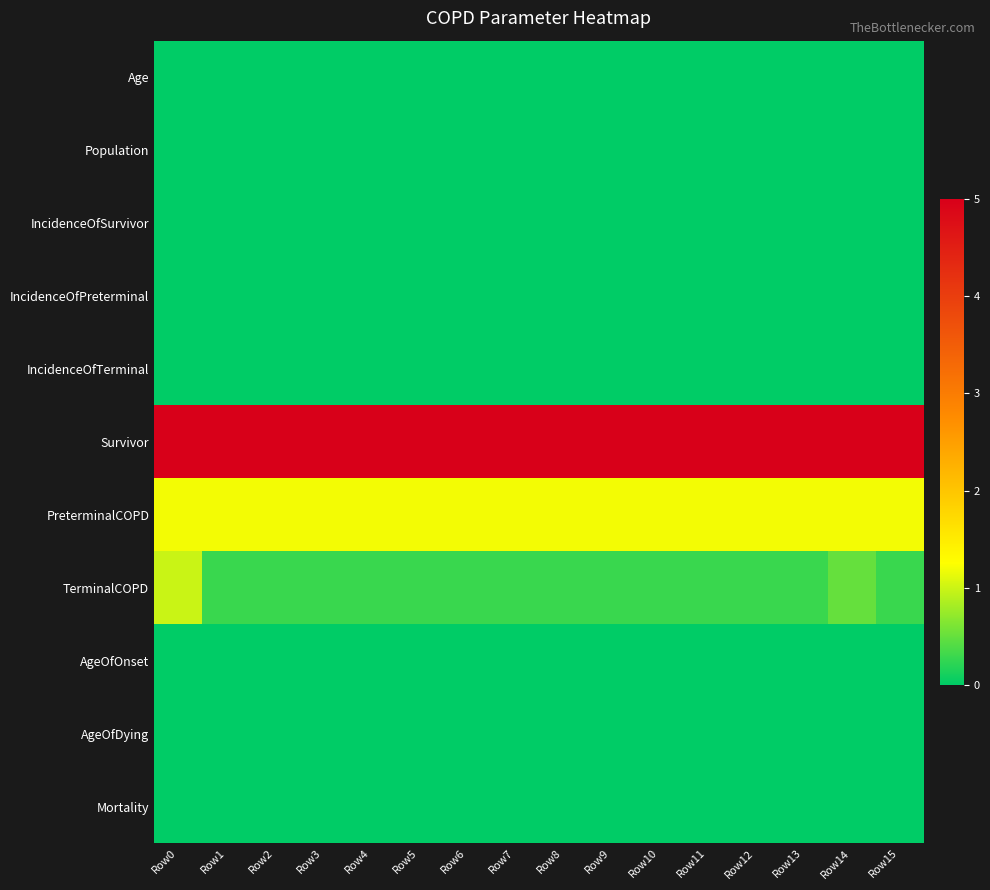

Reading right to left, extract all data points from this chart.

Age: Row15=0.0	Row14=0.0	Row13=0.0	Row12=0.0	Row11=0.0	Row10=0.0	Row9=0.0	Row8=0.0	Row7=0.0	Row6=0.0	Row5=0.0	Row4=0.0	Row3=0.0	Row2=0.0	Row1=0.0	Row0=0.0
Population: Row15=0.0	Row14=0.0	Row13=0.0	Row12=0.0	Row11=0.0	Row10=0.0	Row9=0.0	Row8=0.0	Row7=0.0	Row6=0.0	Row5=0.0	Row4=0.0	Row3=0.0	Row2=0.0	Row1=0.0	Row0=0.0
IncidenceOfSurvivor: Row15=0.0	Row14=0.0	Row13=0.0	Row12=0.0	Row11=0.0	Row10=0.0	Row9=0.0	Row8=0.0	Row7=0.0	Row6=0.0	Row5=0.0	Row4=0.0	Row3=0.0	Row2=0.0	Row1=0.0	Row0=0.0
IncidenceOfPreterminal: Row15=0.0	Row14=0.0	Row13=0.0	Row12=0.0	Row11=0.0	Row10=0.0	Row9=0.0	Row8=0.0	Row7=0.0	Row6=0.0	Row5=0.0	Row4=0.0	Row3=0.0	Row2=0.0	Row1=0.0	Row0=0.0
IncidenceOfTerminal: Row15=0.0	Row14=0.0	Row13=0.0	Row12=0.0	Row11=0.0	Row10=0.0	Row9=0.0	Row8=0.0	Row7=0.0	Row6=0.0	Row5=0.0	Row4=0.0	Row3=0.0	Row2=0.0	Row1=0.0	Row0=0.0
Survivor: Row15=5.0	Row14=5.0	Row13=5.0	Row12=5.0	Row11=5.0	Row10=5.0	Row9=5.0	Row8=5.0	Row7=5.0	Row6=5.0	Row5=5.0	Row4=5.0	Row3=5.0	Row2=5.0	Row1=5.0	Row0=5.0
PreterminalCOPD: Row15=1.2	Row14=1.2	Row13=1.2	Row12=1.2	Row11=1.2	Row10=1.2	Row9=1.2	Row8=1.2	Row7=1.2	Row6=1.2	Row5=1.2	Row4=1.2	Row3=1.2	Row2=1.2	Row1=1.2	Row0=1.2
TerminalCOPD: Row15=0.3	Row14=0.5	Row13=0.3	Row12=0.3	Row11=0.3	Row10=0.3	Row9=0.3	Row8=0.3	Row7=0.3	Row6=0.3	Row5=0.3	Row4=0.3	Row3=0.3	Row2=0.3	Row1=0.3	Row0=1.0
AgeOfOnset: Row15=0.0	Row14=0.0	Row13=0.0	Row12=0.0	Row11=0.0	Row10=0.0	Row9=0.0	Row8=0.0	Row7=0.0	Row6=0.0	Row5=0.0	Row4=0.0	Row3=0.0	Row2=0.0	Row1=0.0	Row0=0.0
AgeOfDying: Row15=0.0	Row14=0.0	Row13=0.0	Row12=0.0	Row11=0.0	Row10=0.0	Row9=0.0	Row8=0.0	Row7=0.0	Row6=0.0	Row5=0.0	Row4=0.0	Row3=0.0	Row2=0.0	Row1=0.0	Row0=0.0
Mortality: Row15=0.0	Row14=0.0	Row13=0.0	Row12=0.0	Row11=0.0	Row10=0.0	Row9=0.0	Row8=0.0	Row7=0.0	Row6=0.0	Row5=0.0	Row4=0.0	Row3=0.0	Row2=0.0	Row1=0.0	Row0=0.0